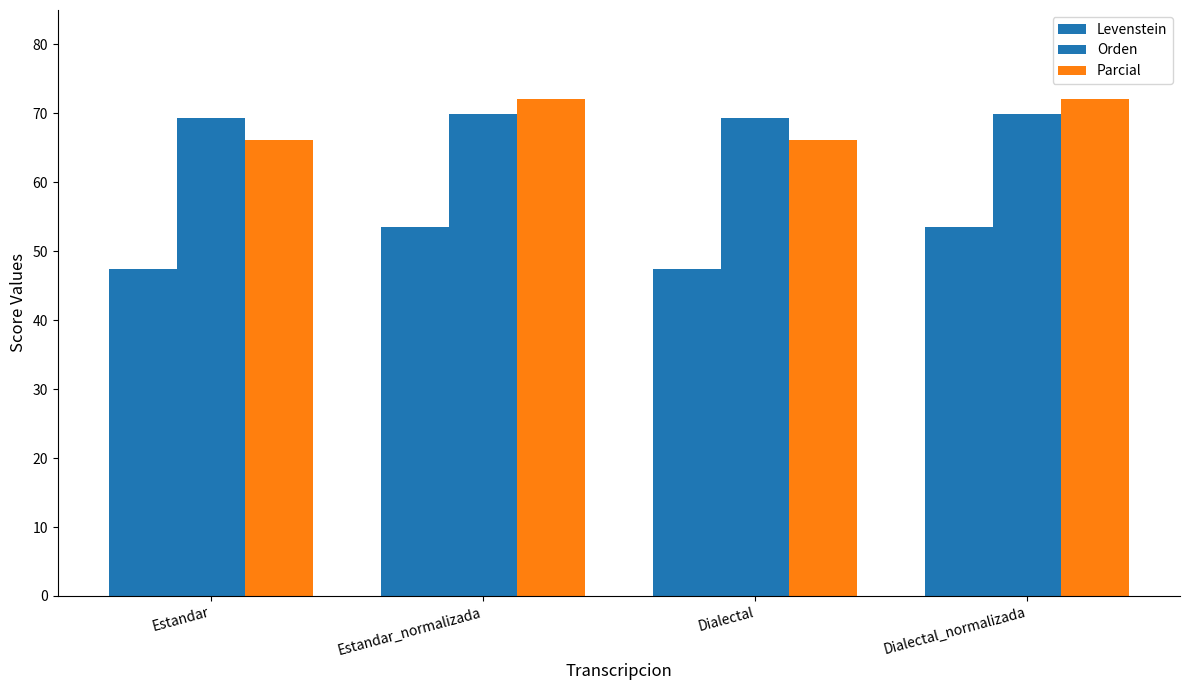

What is the difference between the Parcial values at Dialectal_normalizada and Estandar?

5.9